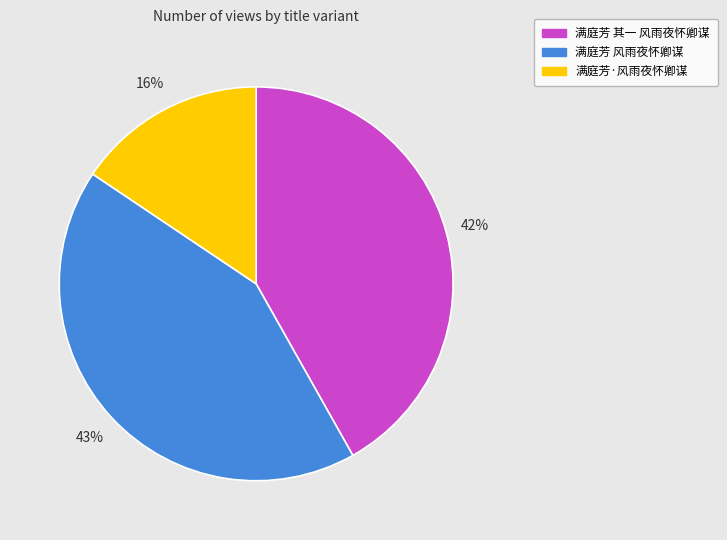

Between 满庭芳 风雨夜怀卿谋 and 满庭芳 其一 风雨夜怀卿谋, which is larger?

满庭芳 风雨夜怀卿谋